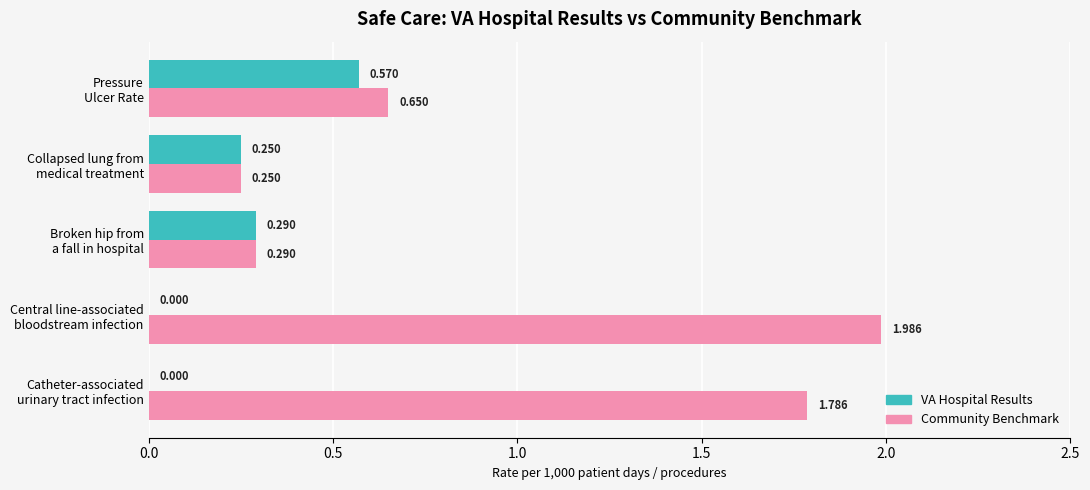

Which series has the largest total across all categories?

Community Benchmark